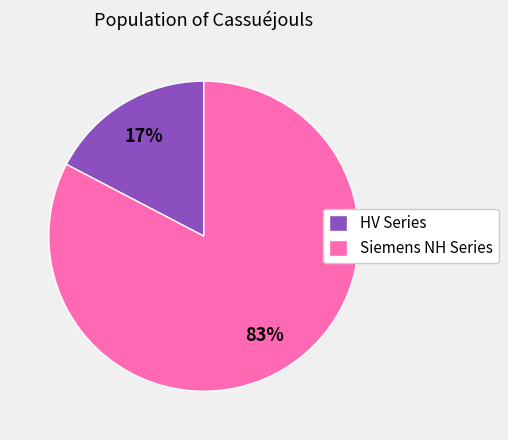

Rank the categories by value from highest to lowest.

Siemens NH Series, HV Series